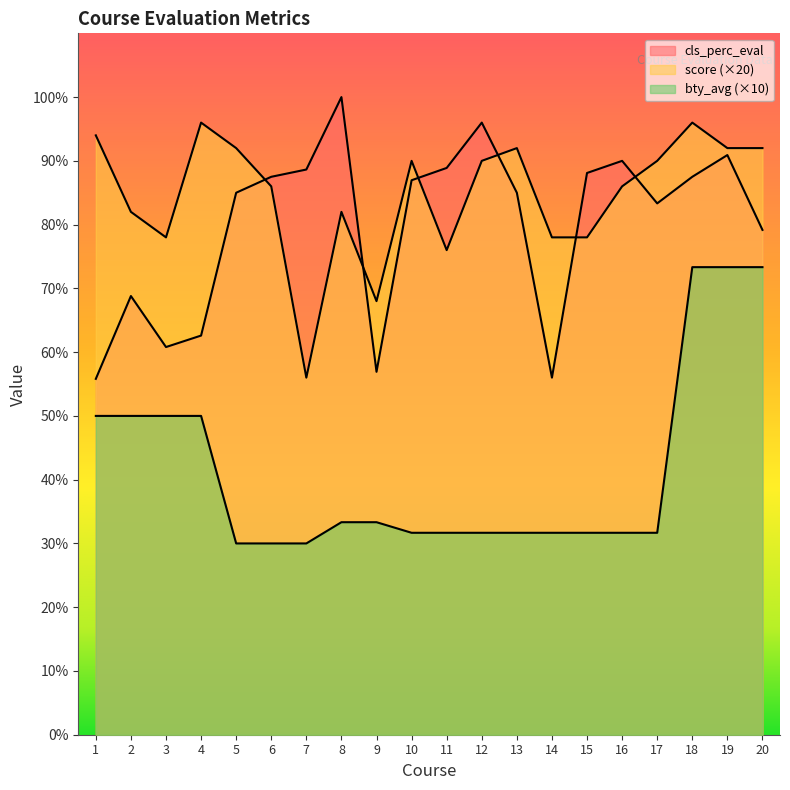

In cls_perc_eval, how many points are lower than both neighbors (excluding endpoints)?

4